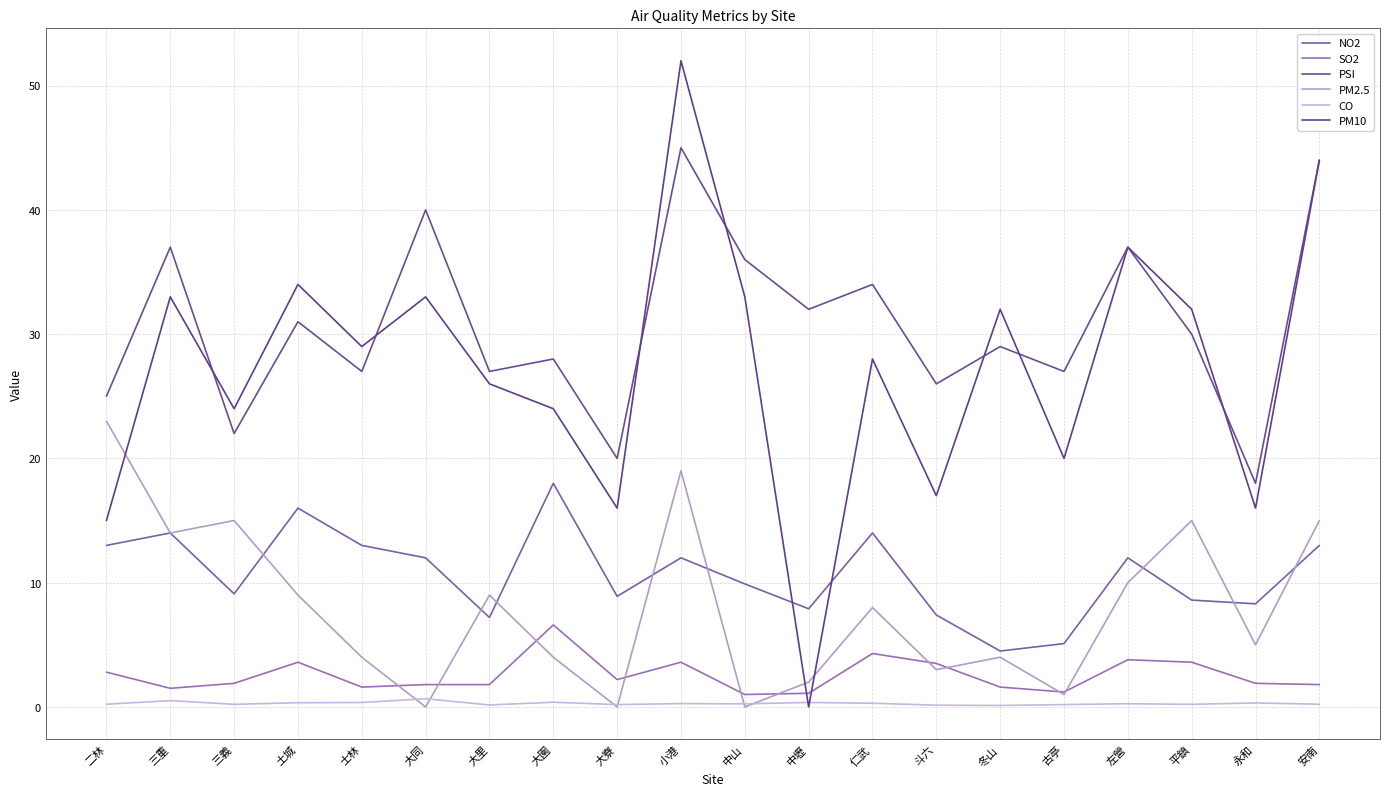

Reading left to right, list all the values displayed in this chart.

NO2: 二林=13.0	三重=14.0	三義=9.1	土城=16.0	士林=13.0	大同=12.0	大里=7.2	大園=18.0	大寮=8.9	小港=12.0	中山=9.9	中壢=7.9	仁武=14.0	斗六=7.4	冬山=4.5	古亭=5.1	左營=12.0	平鎮=8.6	永和=8.3	安南=13.0
SO2: 二林=2.8	三重=1.5	三義=1.9	土城=3.6	士林=1.6	大同=1.8	大里=1.8	大園=6.6	大寮=2.2	小港=3.6	中山=1.0	中壢=1.1	仁武=4.3	斗六=3.5	冬山=1.6	古亭=1.2	左營=3.8	平鎮=3.6	永和=1.9	安南=1.8
PSI: 二林=25.0	三重=37.0	三義=22.0	土城=31.0	士林=27.0	大同=40.0	大里=27.0	大園=28.0	大寮=20.0	小港=45.0	中山=36.0	中壢=32.0	仁武=34.0	斗六=26.0	冬山=29.0	古亭=27.0	左營=37.0	平鎮=30.0	永和=18.0	安南=44.0
PM2.5: 二林=23.0	三重=14.0	三義=15.0	土城=9.0	士林=4.0	大同=0.0	大里=9.0	大園=4.0	大寮=0.0	小港=19.0	中山=0.0	中壢=2.0	仁武=8.0	斗六=3.0	冬山=4.0	古亭=1.0	左營=10.0	平鎮=15.0	永和=5.0	安南=15.0
CO: 二林=0.2	三重=0.5	三義=0.2	土城=0.3	士林=0.4	大同=0.7	大里=0.2	大園=0.4	大寮=0.2	小港=0.3	中山=0.2	中壢=0.4	仁武=0.3	斗六=0.1	冬山=0.1	古亭=0.2	左營=0.3	平鎮=0.2	永和=0.3	安南=0.2
PM10: 二林=15.0	三重=33.0	三義=24.0	土城=34.0	士林=29.0	大同=33.0	大里=26.0	大園=24.0	大寮=16.0	小港=52.0	中山=33.0	中壢=0.0	仁武=28.0	斗六=17.0	冬山=32.0	古亭=20.0	左營=37.0	平鎮=32.0	永和=16.0	安南=44.0